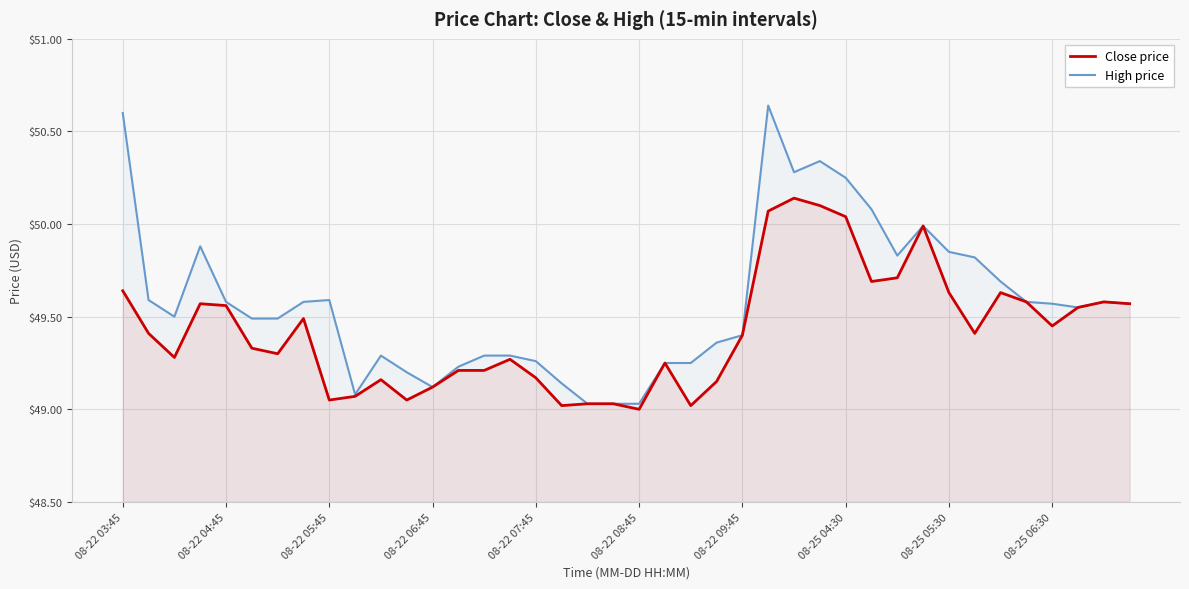

At 08-22 03:45, list the series in order from largest to smallest.

High price, Close price